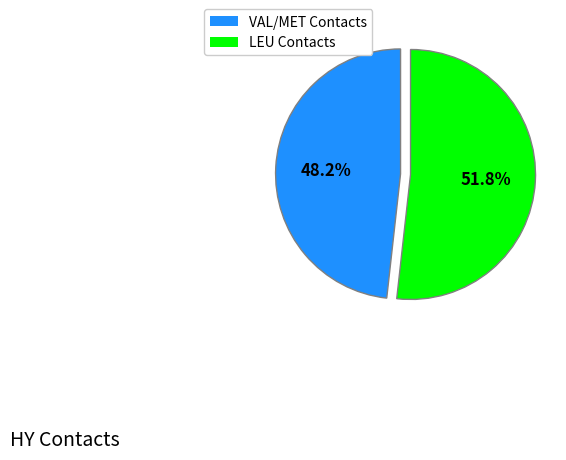

Does any single category account for the majority?

Yes